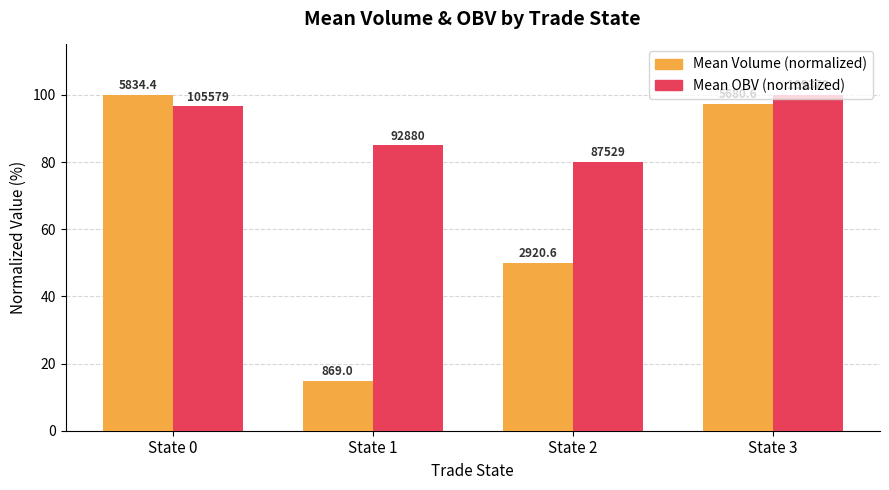

What are all the series names shown in the legend?

Mean Volume (normalized), Mean OBV (normalized)